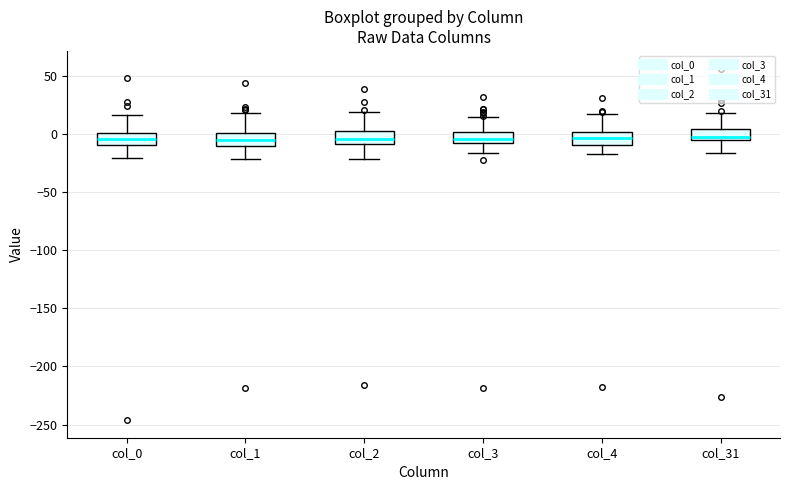

Reading left to right, read every box against the y-axis: the position of its median line, the range the box covers, and the ends of its whiskers. The values are not printed on the chart, so give them approximately, as read against the axis.

col_0: median -5, box -10 to 0, whiskers -20 to 15
col_1: median -5, box -10 to 0, whiskers -20 to 20
col_2: median -5, box -10 to 5, whiskers -20 to 20
col_3: median -5 (inside the box), box -5 to 0, whiskers -15 to 15
col_4: median -5, box -10 to 0, whiskers -15 to 15
col_31: median 0, box -5 to 5, whiskers -15 to 20